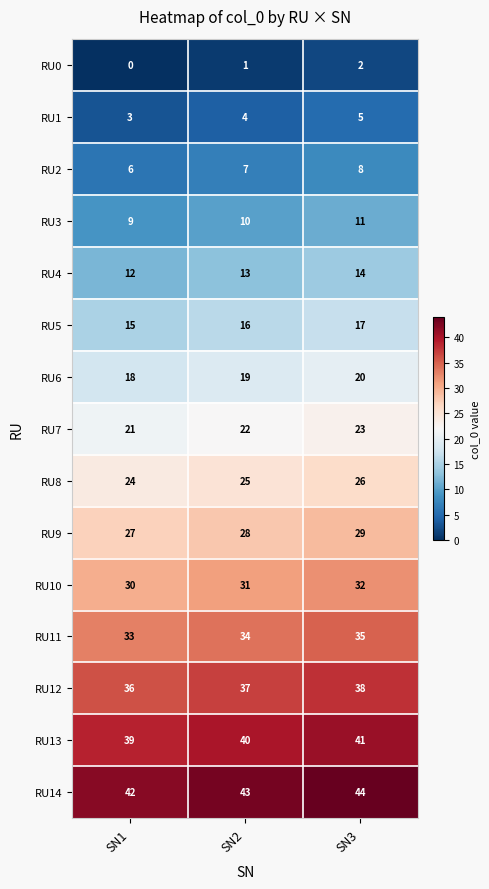

What is the difference between the highest and lowest values at SN1?

42